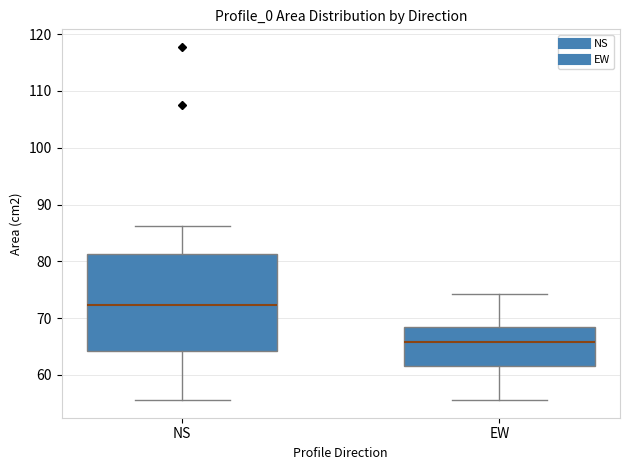

Reading left to right, transcribe this box plot: for each box, give where its median line is, the range the box spans, and where its two whiskers end, as read against the y-axis. The values are not printed on the chart, so give them approximately, as read against the axis.

NS: median 72, box 64 to 81, whiskers 56 to 86
EW: median 66, box 62 to 68, whiskers 56 to 74